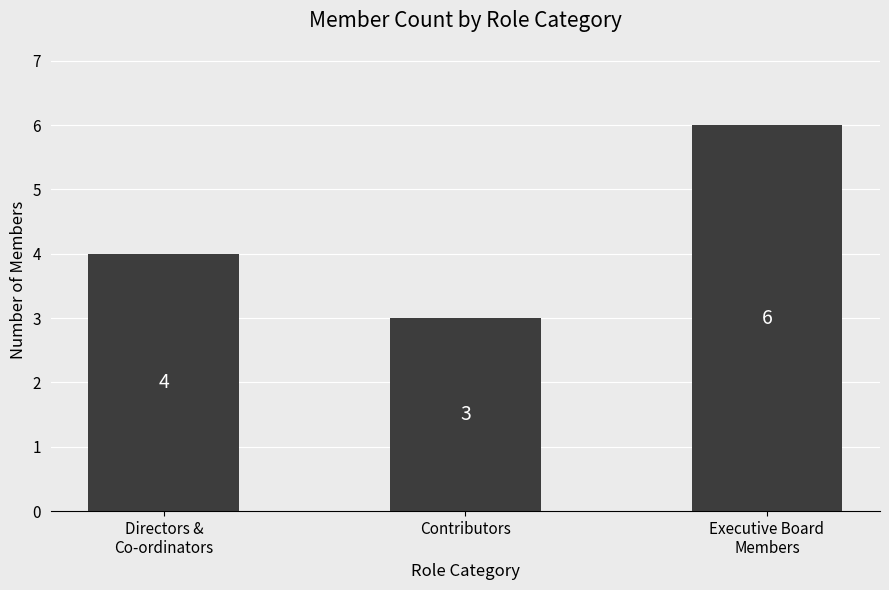

What is the sum of the values at Executive Board
Members and Directors &
Co-ordinators?

10